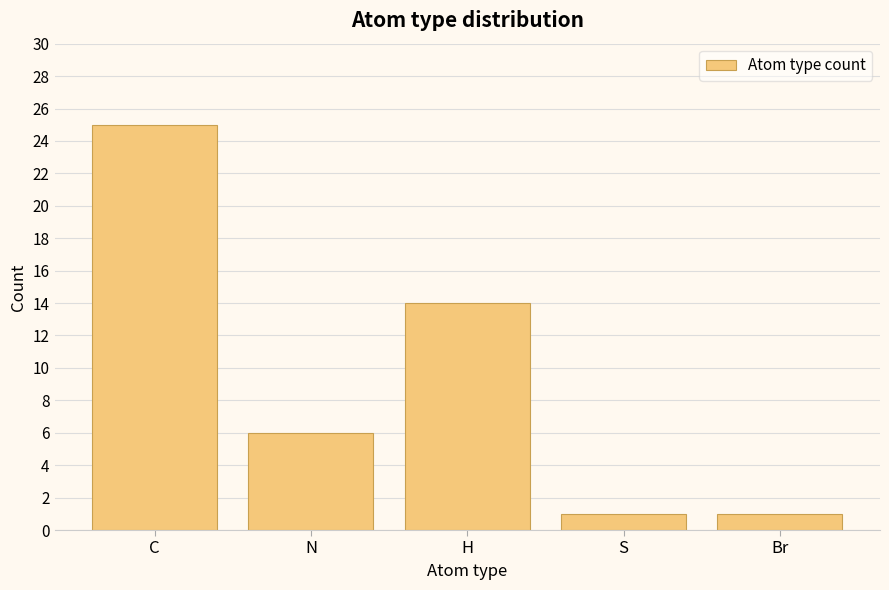

What is the average value?

9